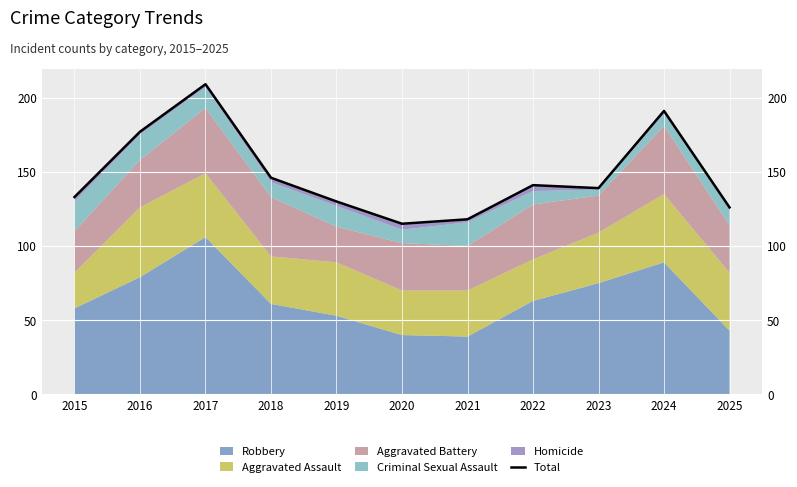

What is the minimum value shown in the chart?

115